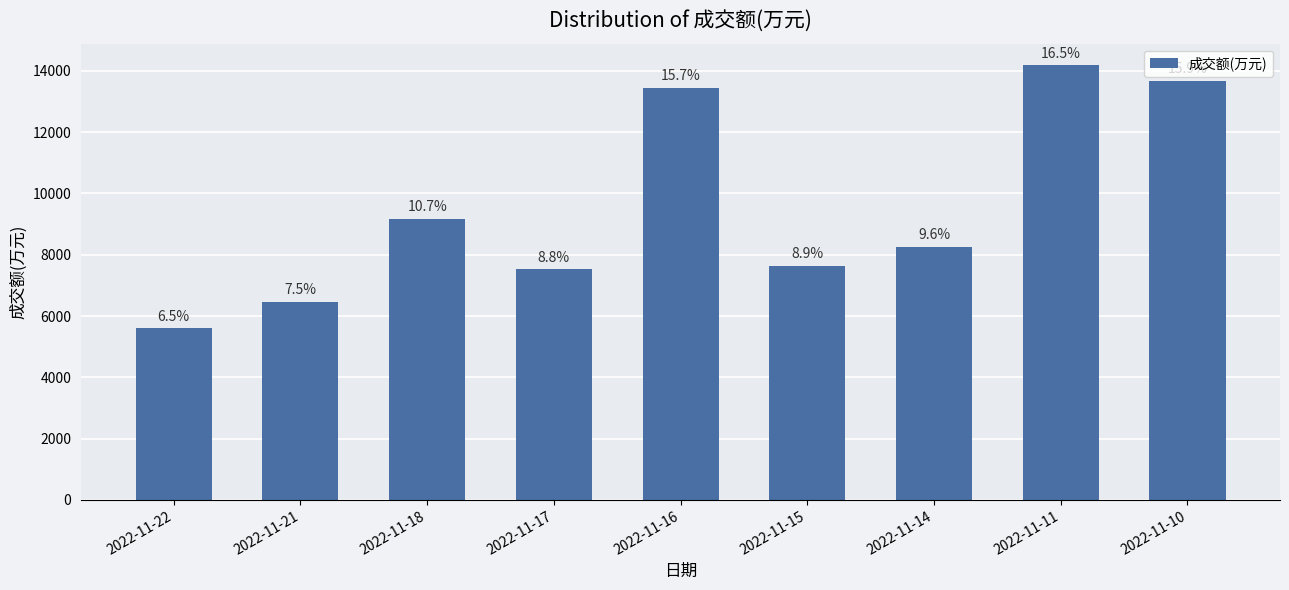

List the labels in order of value, smallest first.

2022-11-22, 2022-11-21, 2022-11-17, 2022-11-15, 2022-11-14, 2022-11-18, 2022-11-16, 2022-11-10, 2022-11-11